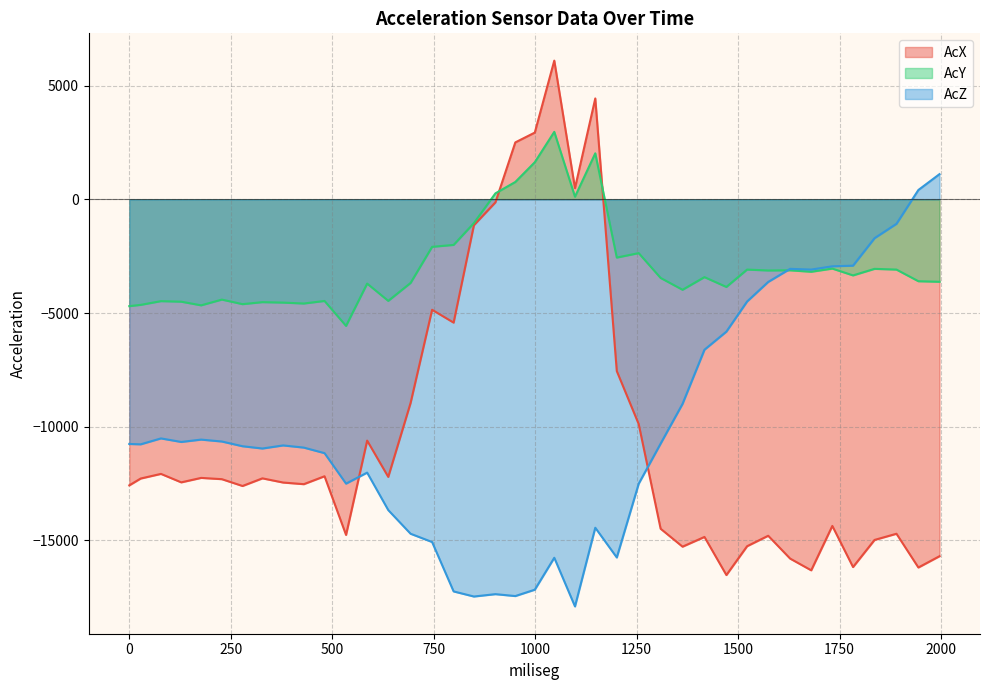

What are all the series names shown in the legend?

AcX, AcY, AcZ